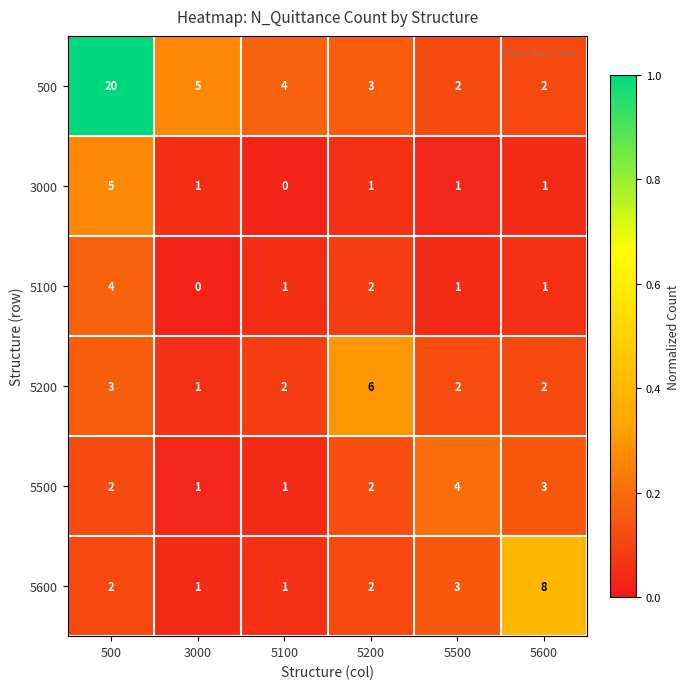

What is the sum of the 5500 values at 5200 and 500?

4